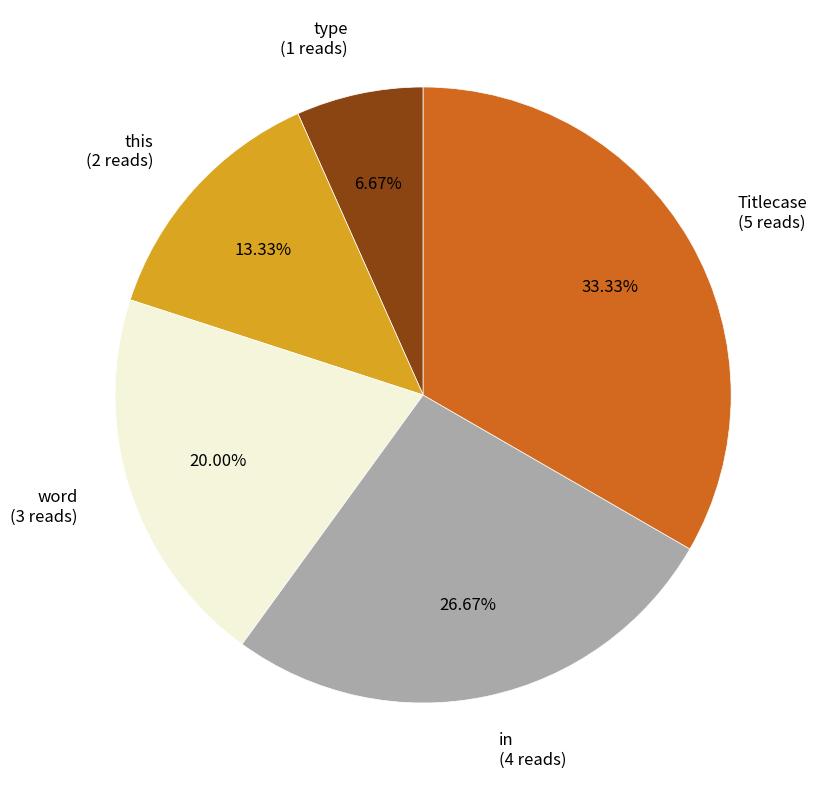

Is there any slice that represents more than half of the pie?

No